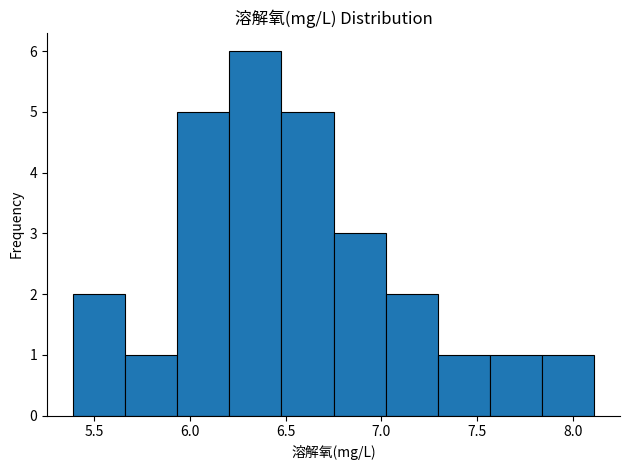

Reading left to right, list every bar in this chart as the range it spans on the x-axis followed by its height. Neither the bar edges nor the heights are printed on the chart, so give them approximately, as read against the axes.

5.40 to 5.65: 2
5.65 to 5.95: 1
5.95 to 6.20: 5
6.20 to 6.50: 6
6.50 to 6.75: 5
6.75 to 7.00: 3
7.00 to 7.30: 2
7.30 to 7.55: 1
7.55 to 7.85: 1
7.85 to 8.10: 1